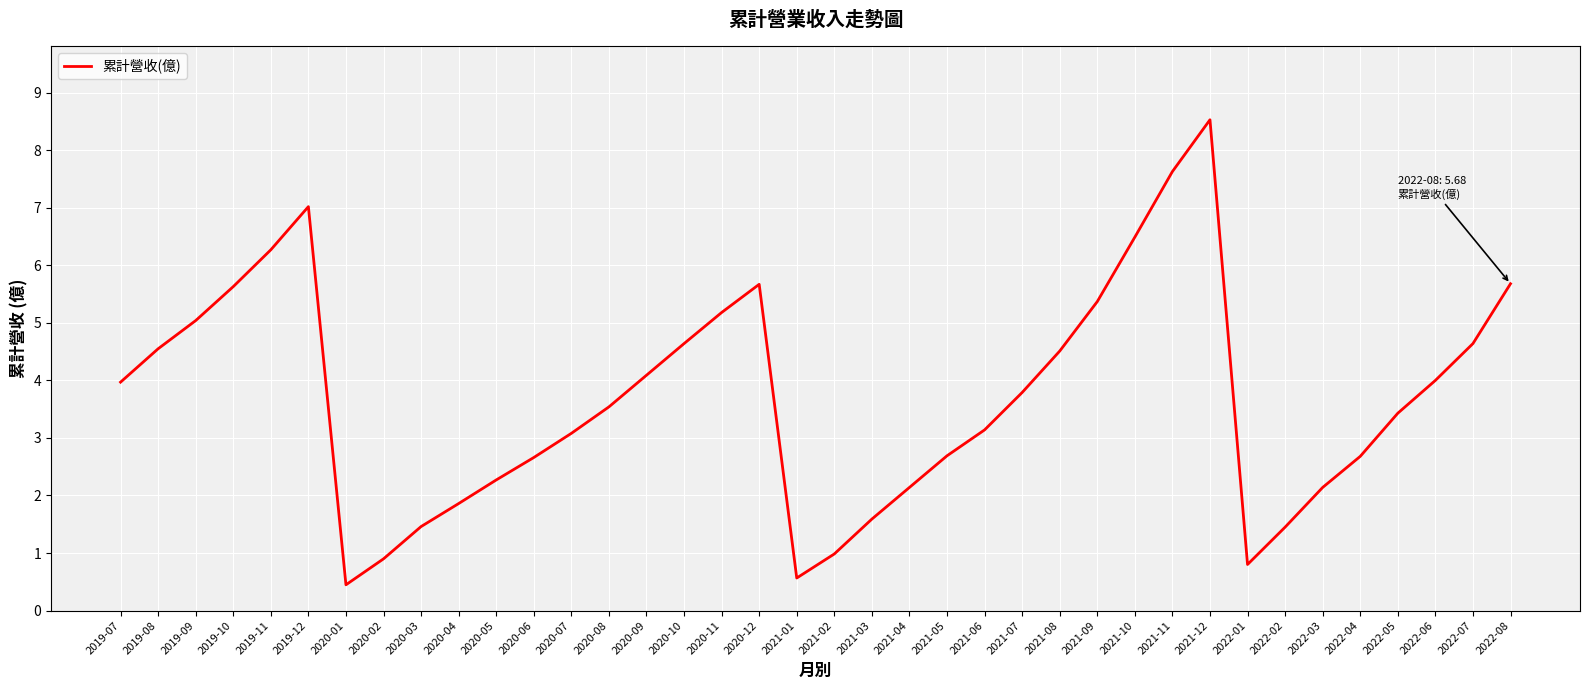

Is it true that the value at 2021-06 is 5.4?

False